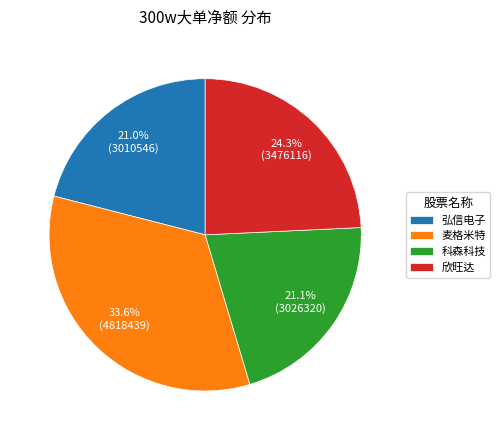

Between 科森科技 and 欣旺达, which is larger?

欣旺达